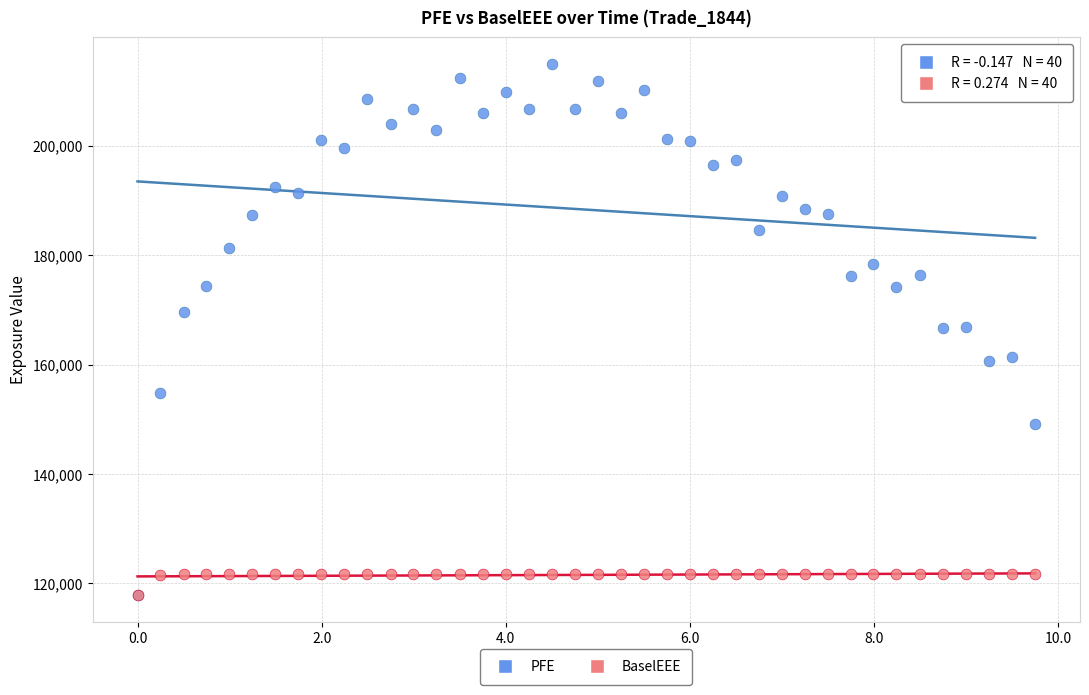

What are all the series names shown in the legend?

PFE, BaselEEE